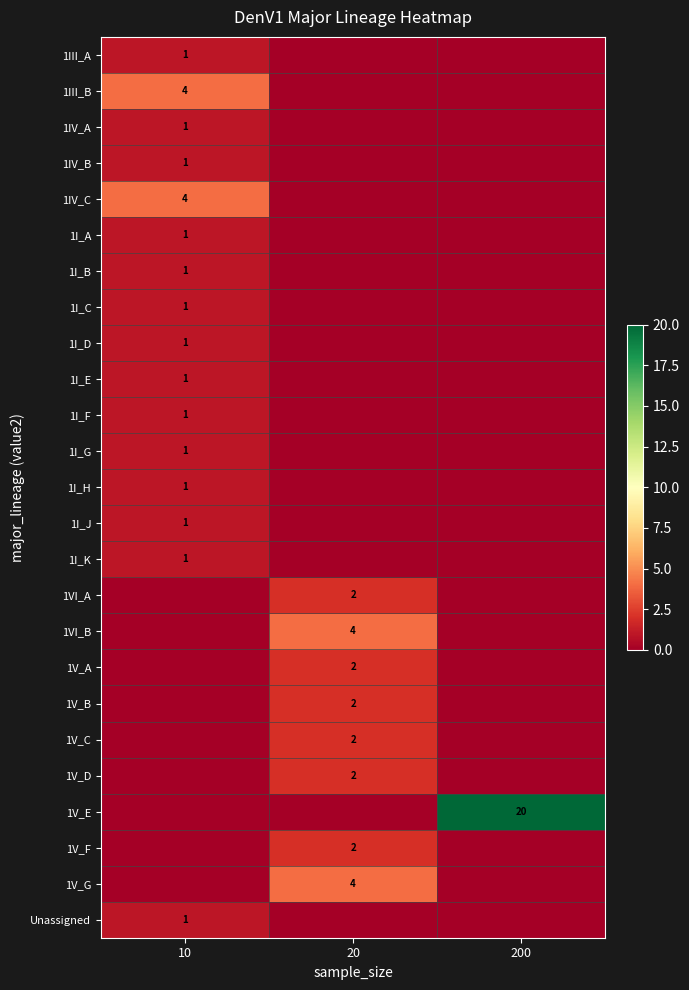

How many data points does each series have?

3